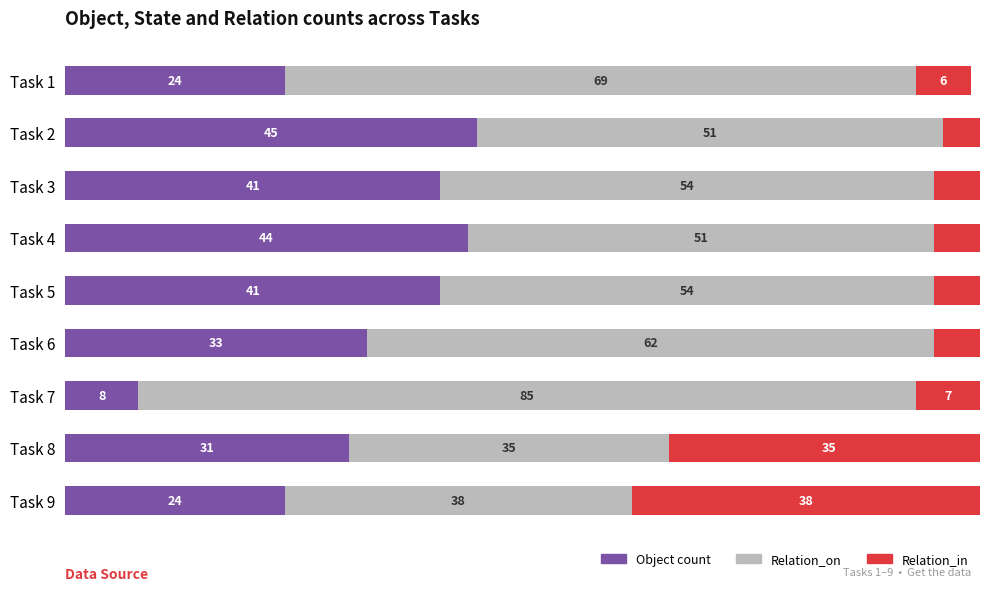

At which category is the sum across all series the highest?

Task 8